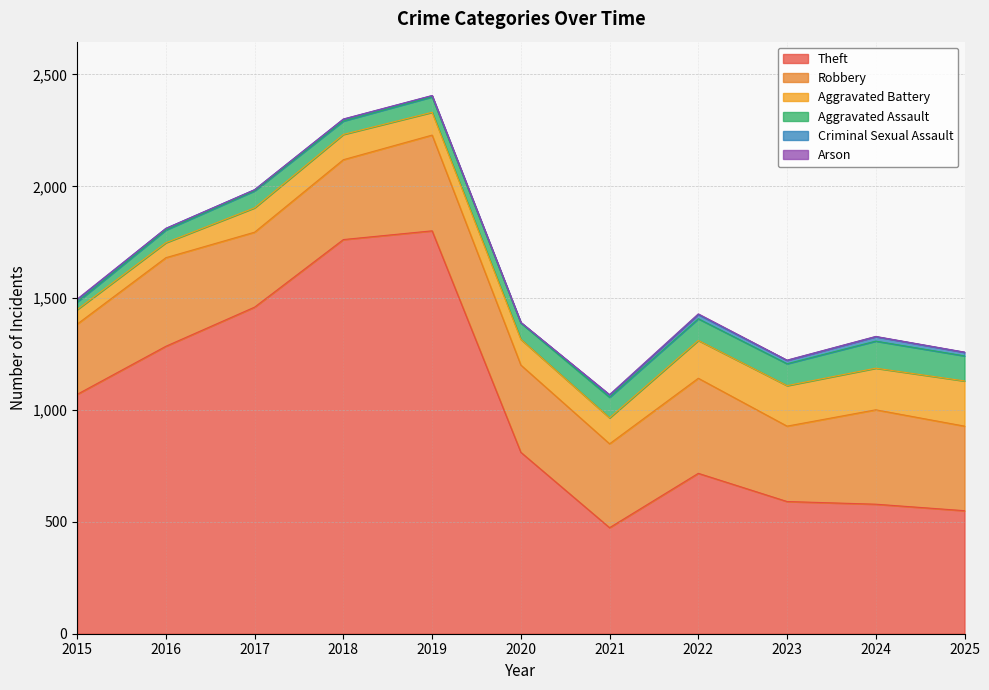

Which series has the largest range (max minus min)?

Theft